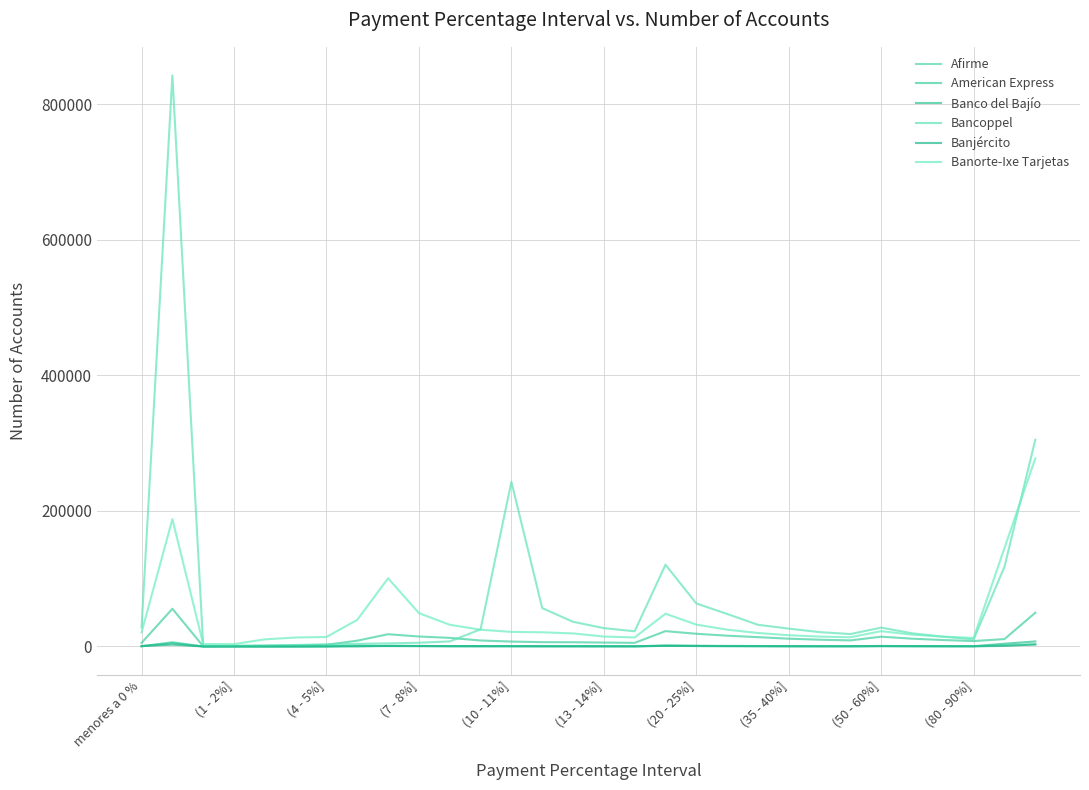

Which category has the lowest value across all series?

(1 - 2%]